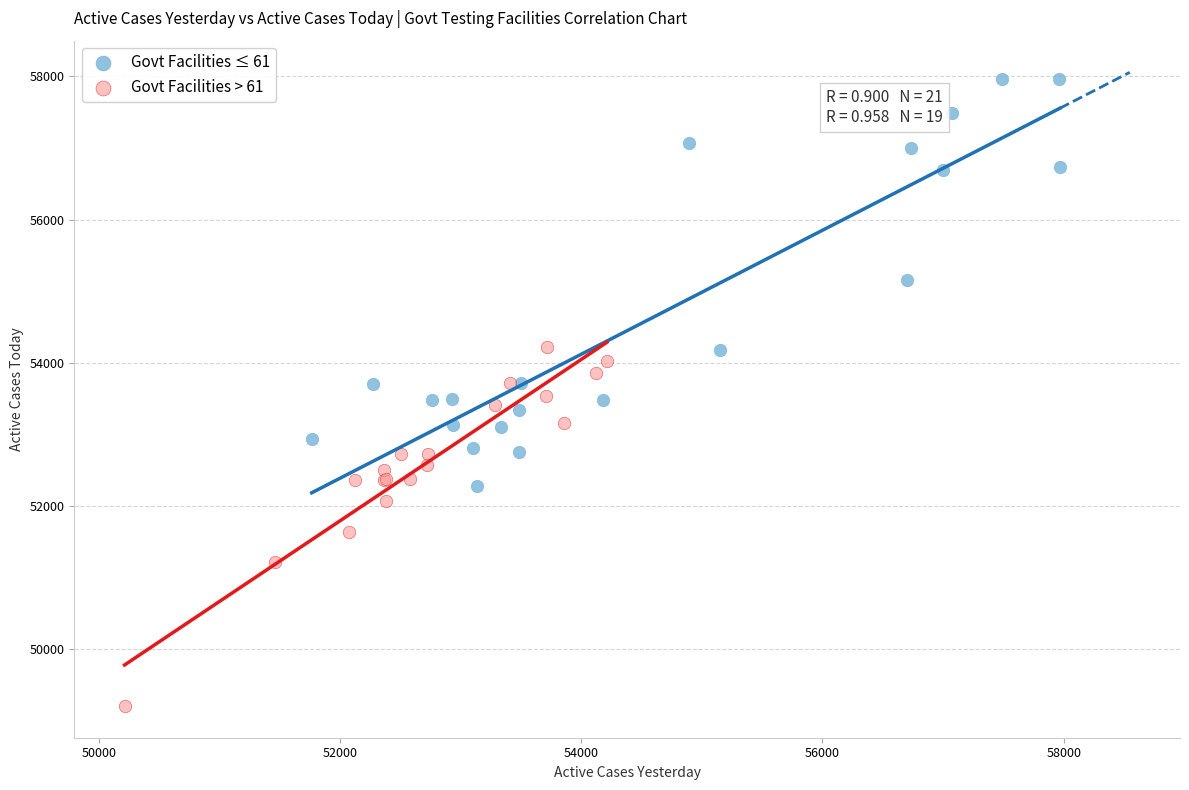

Which series reaches the minimum Y coordinate?

Govt Facilities > 61